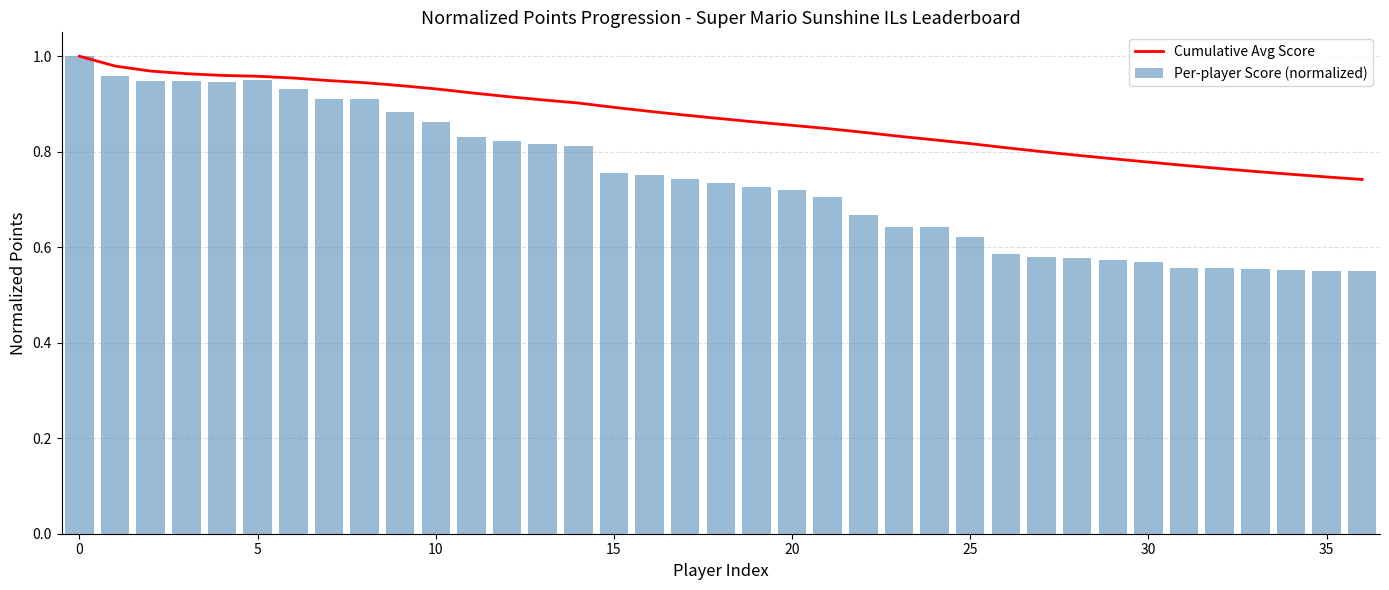

List the series in order of their overall mean, lowest first.

Per-player Score (normalized), Cumulative Avg Score